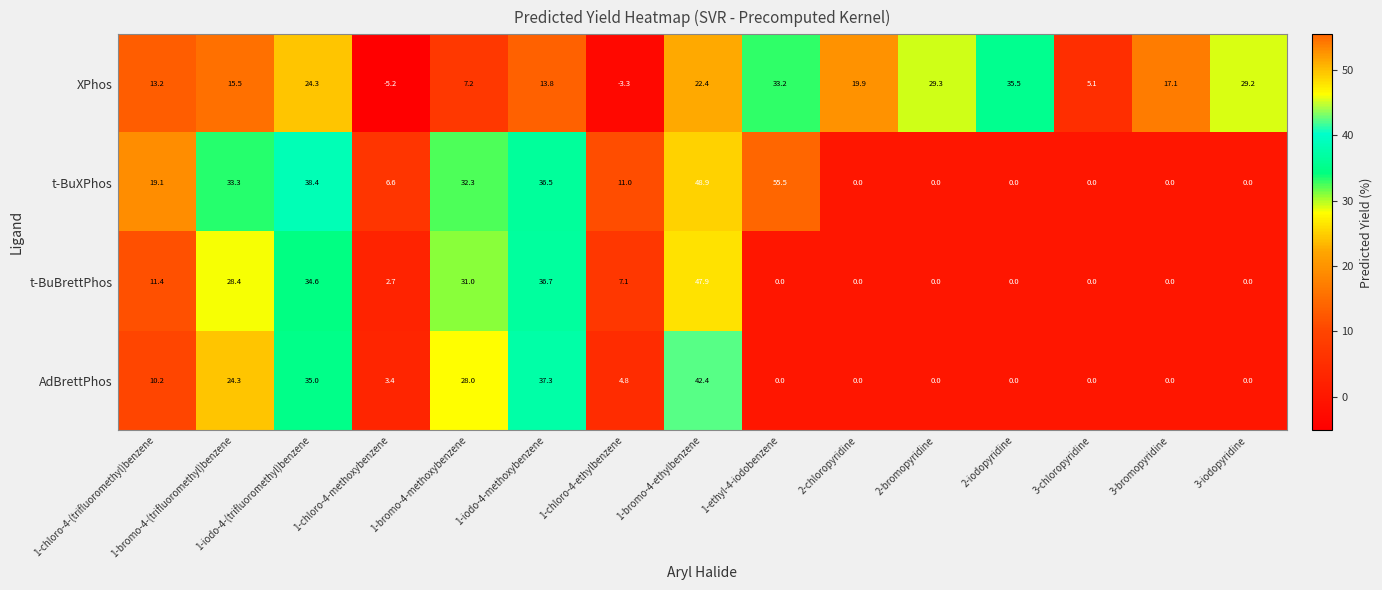

What is the spread (max minus min) of values at 3-chloropyridine?

5.1